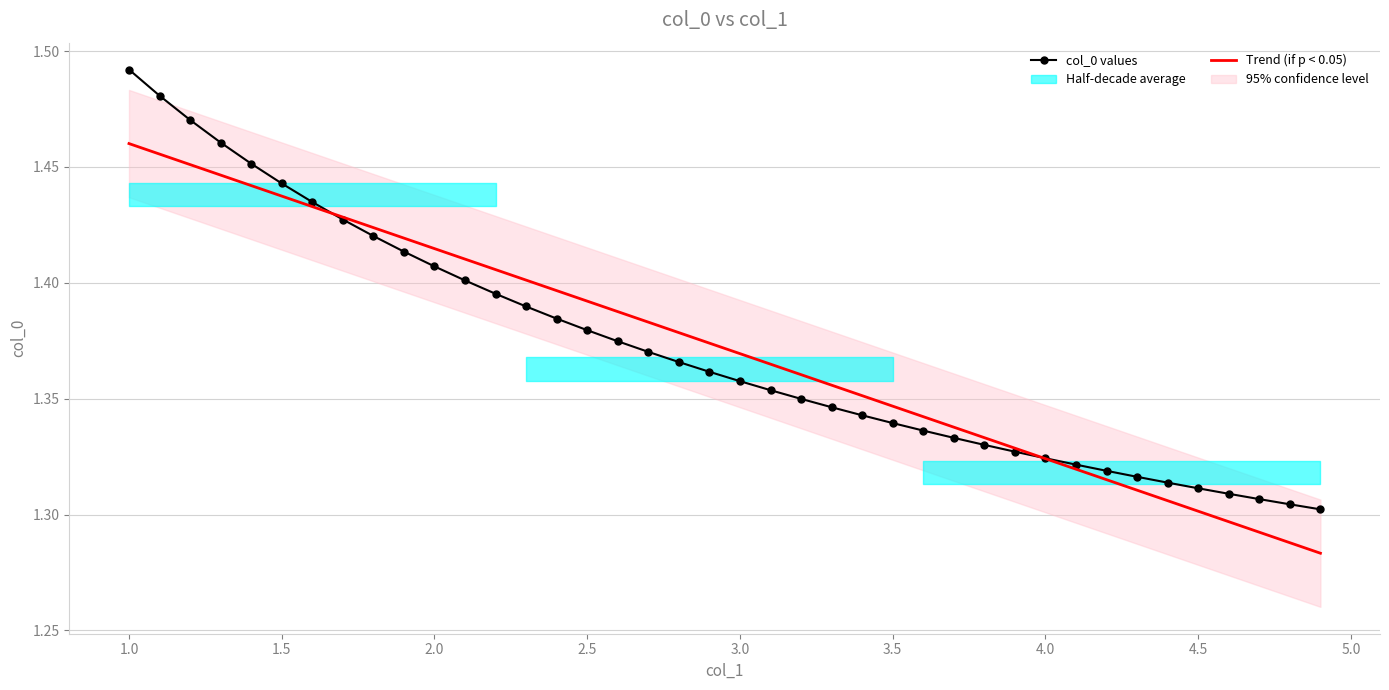

At how many categories does at least one series exceed 1?

40